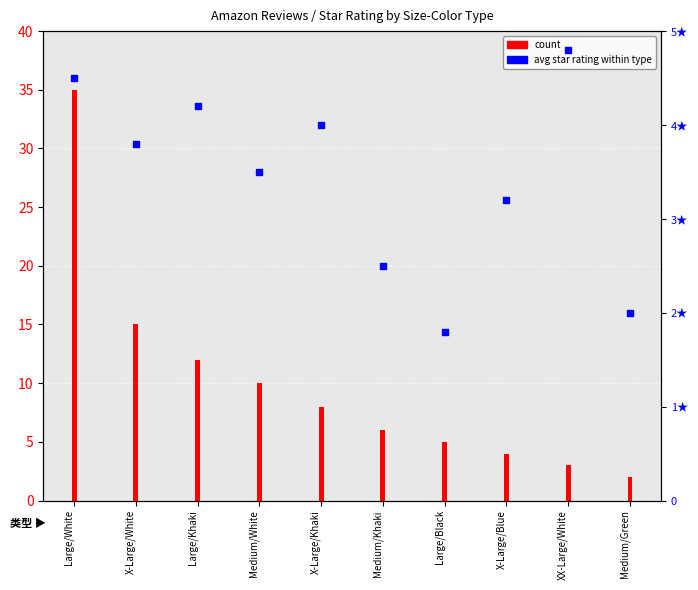

Which series reaches the minimum Y coordinate?

avg star rating